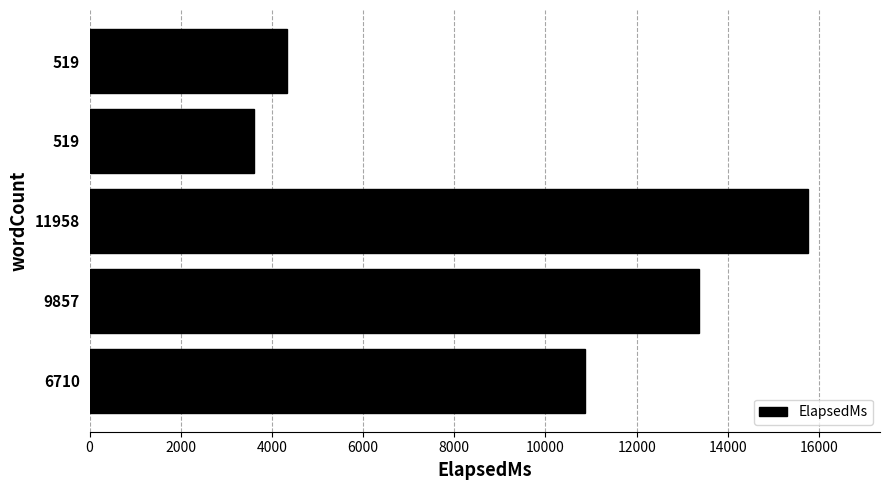

How many categories are shown in the chart?

5